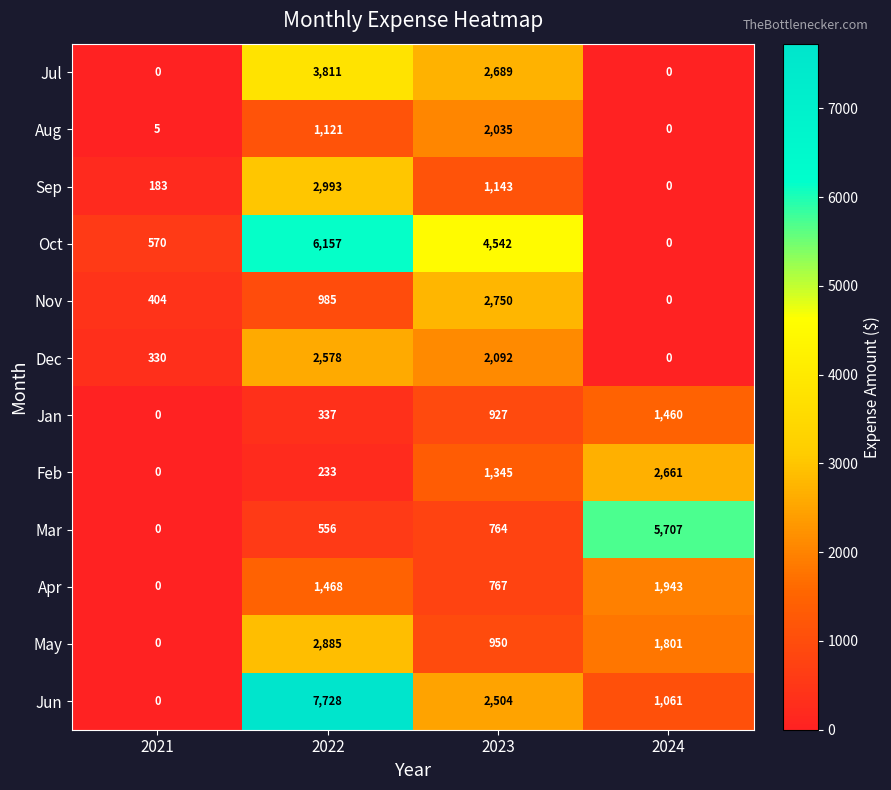

What is the average value of the Jul series?

1625